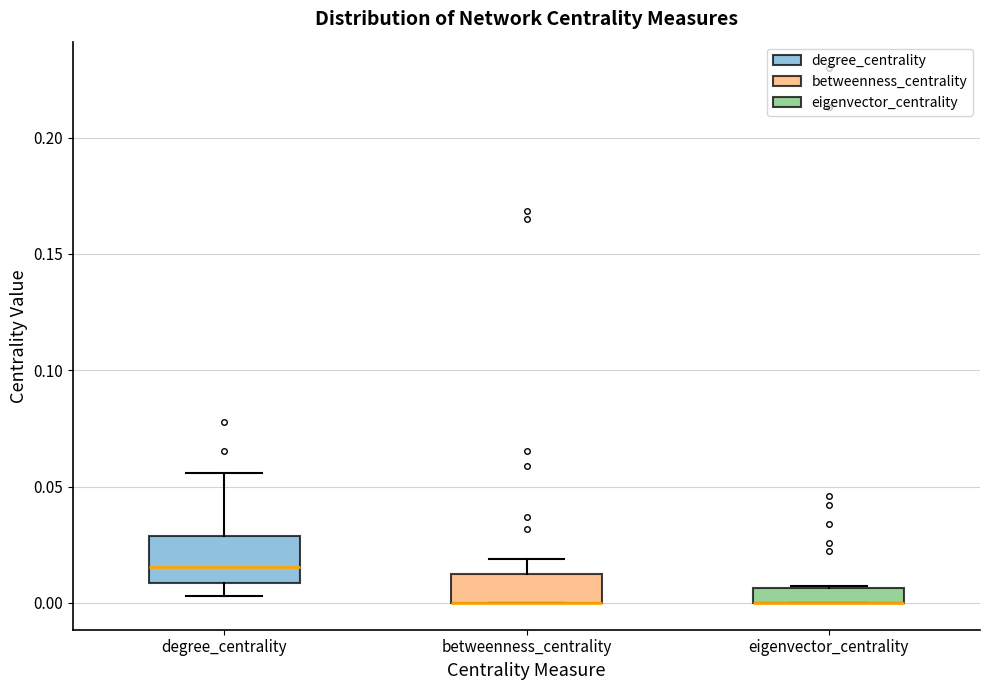

Where is the lower edge of the box for degree_centrality on the y-axis? The values are not printed on the chart, so give them approximately, as read against the axis.

0.010